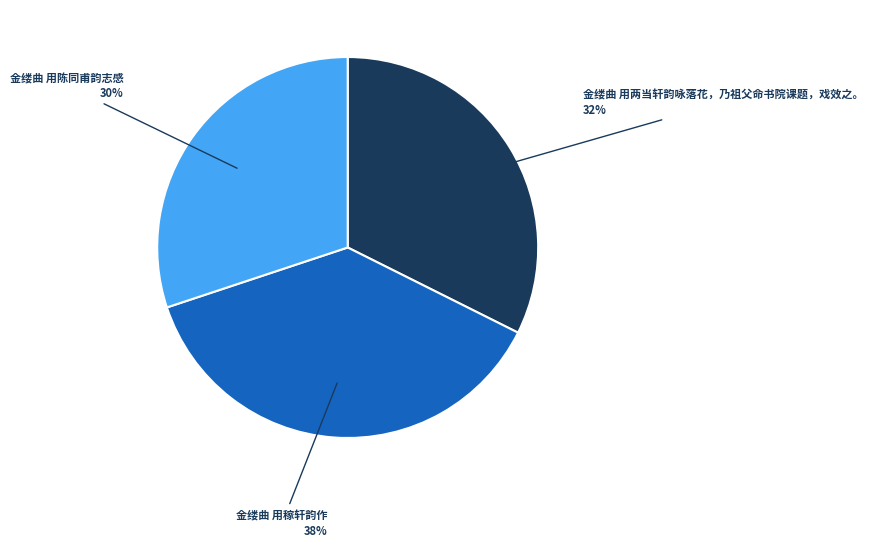

How many segments does this pie chart have?

3